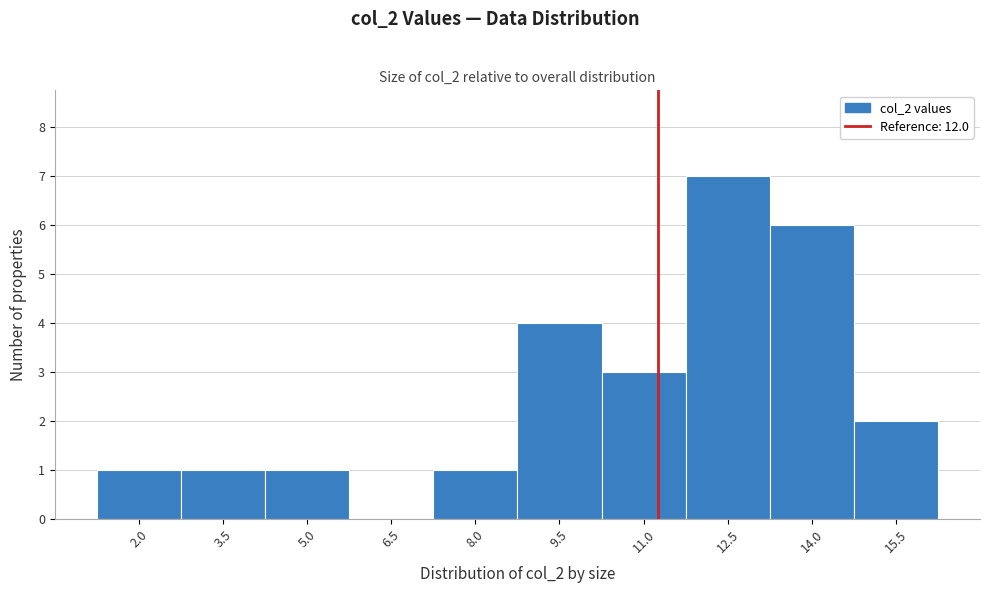

Reading right to left, extract all data points from this chart.

15.5=2	14.0=6	12.5=7	11.0=3	9.5=4	8.0=1	6.5=0	5.0=1	3.5=1	2.0=1